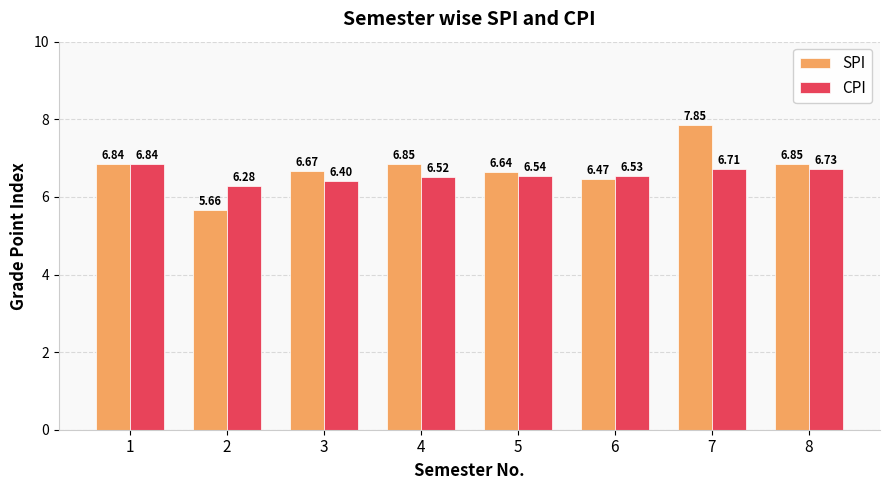

Which series has the largest total across all categories?

SPI